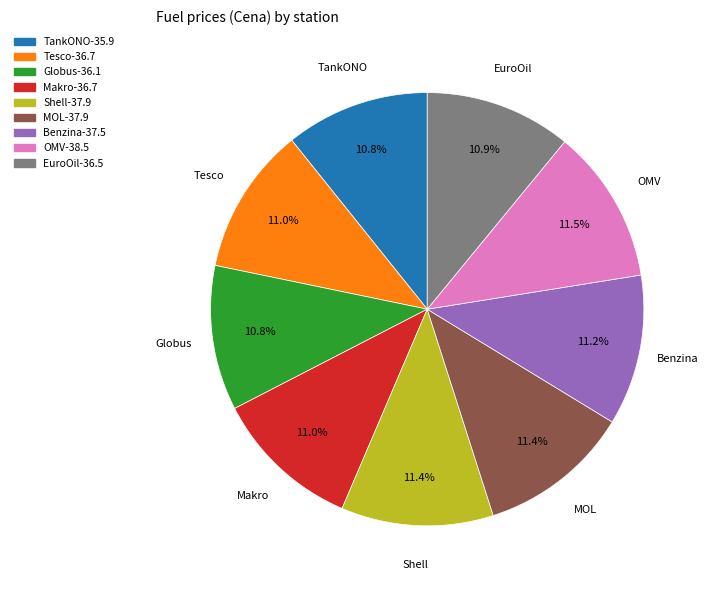

How many segments does this pie chart have?

9